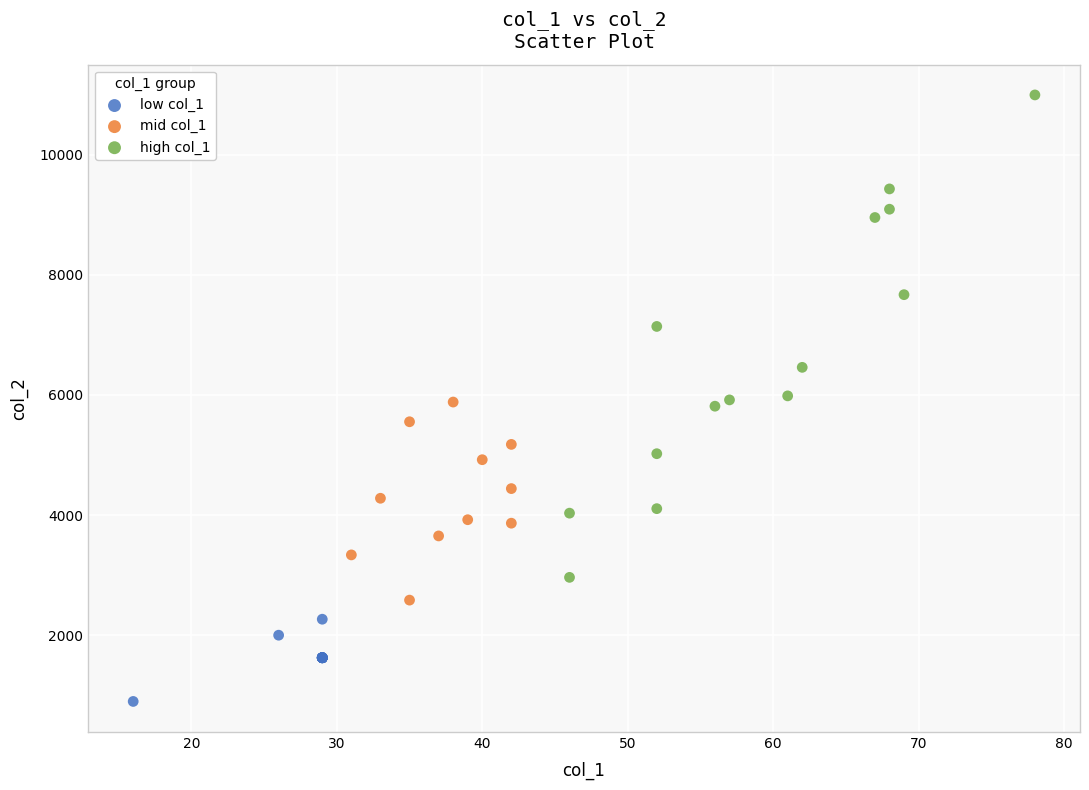

Which series has the widest spread of Y values?

high col_1